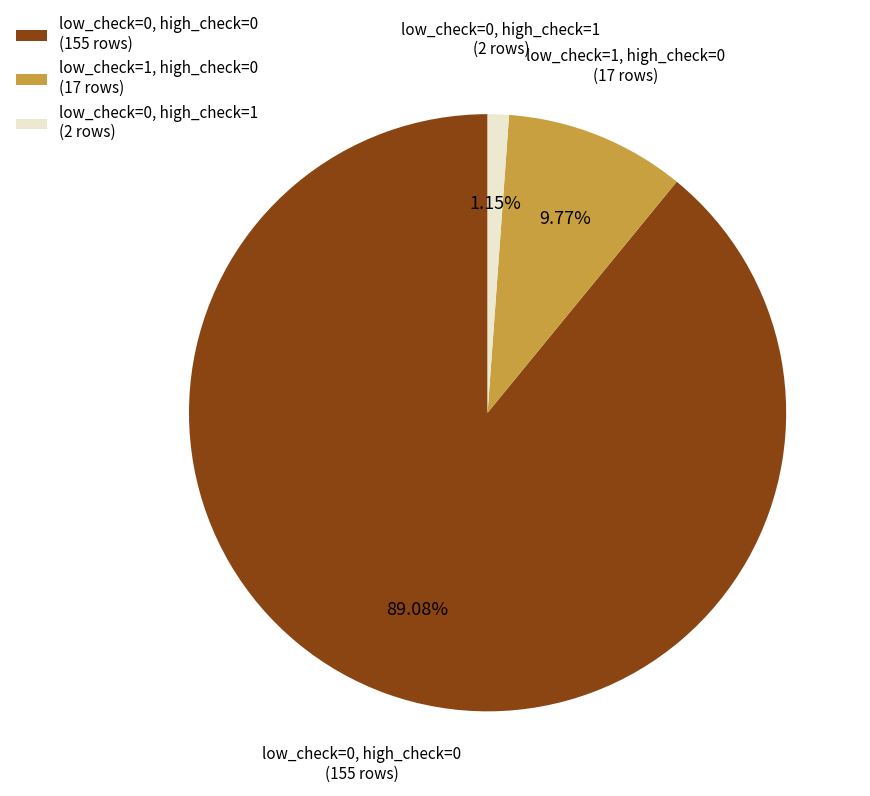

Count the number of slices in the pie.

3